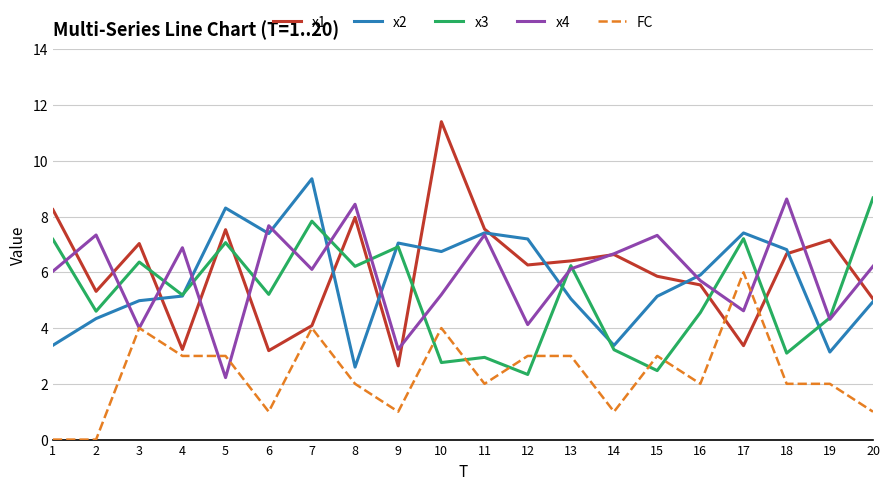

True or false: FC has a value of 3.0 at 12.

True